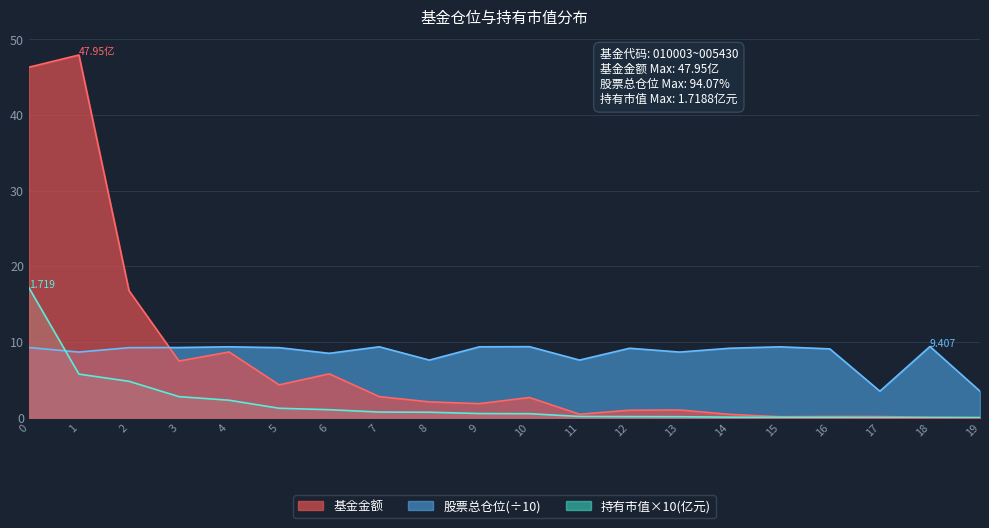

Is the value of 持有市值(亿元) at 5 greater than the value of 基金金额 at 15?

Yes